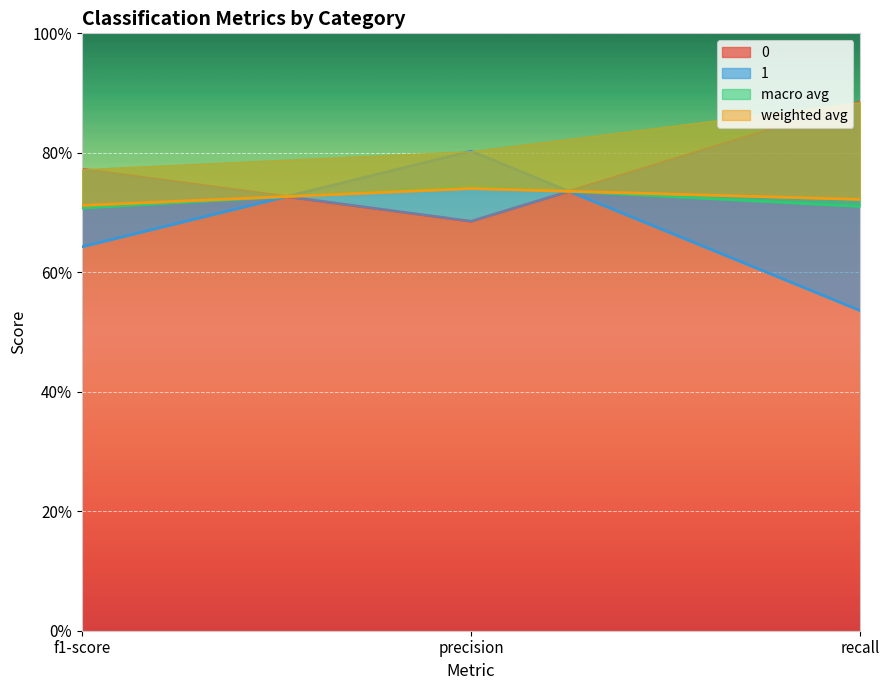

Which label corresponds to the largest value in the chart?

recall